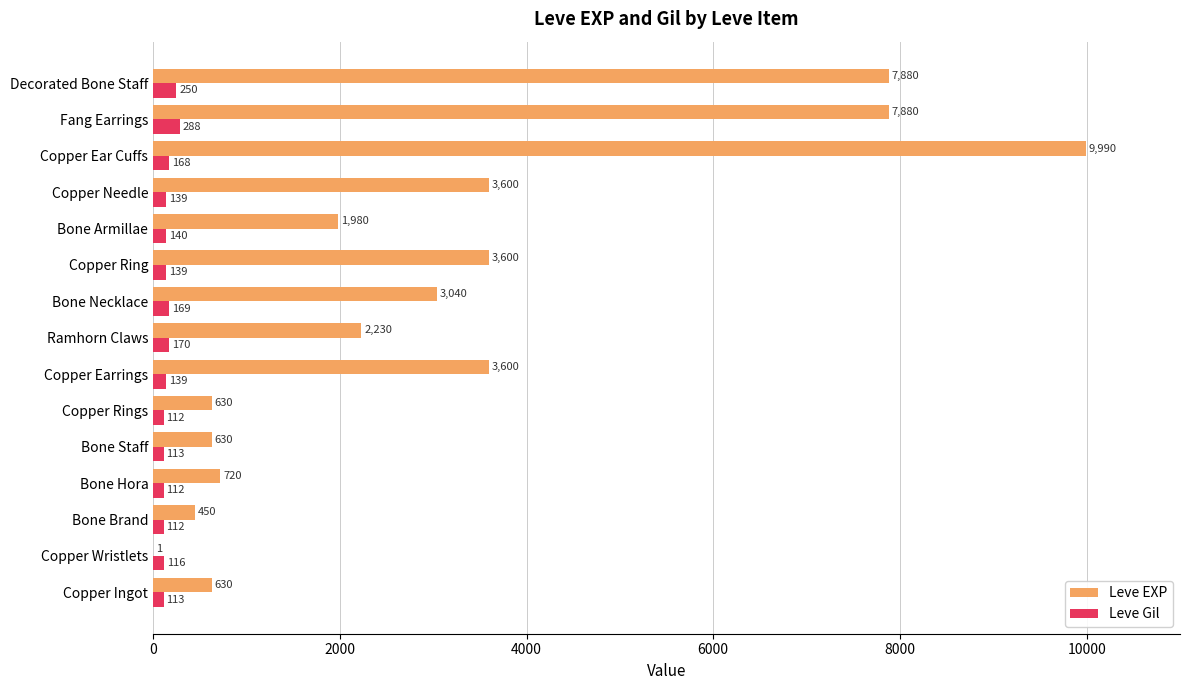

What is the highest value of the Leve EXP series?

9990